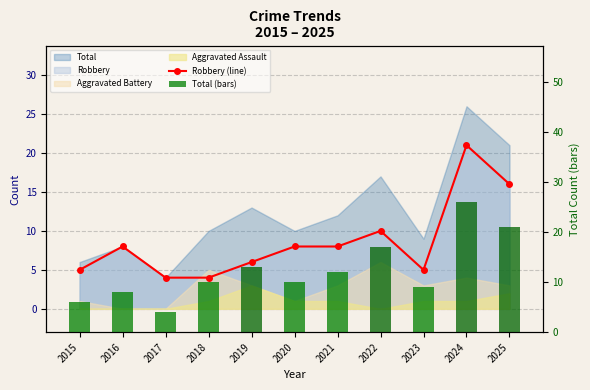

What is the value of the Total (bars) bar at the 3rd from the left?

4